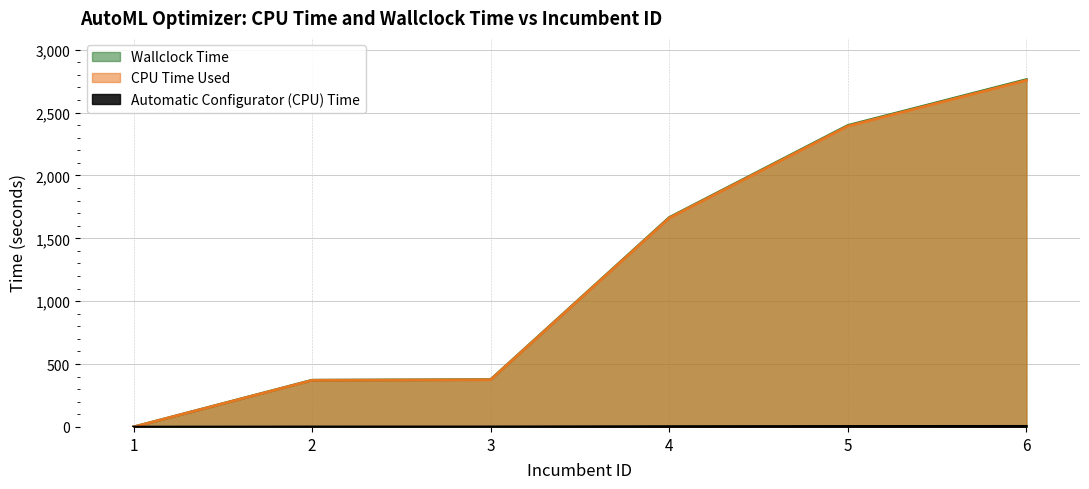

What is the difference between the CPU Time Used values at 4 and 1?

1661.6